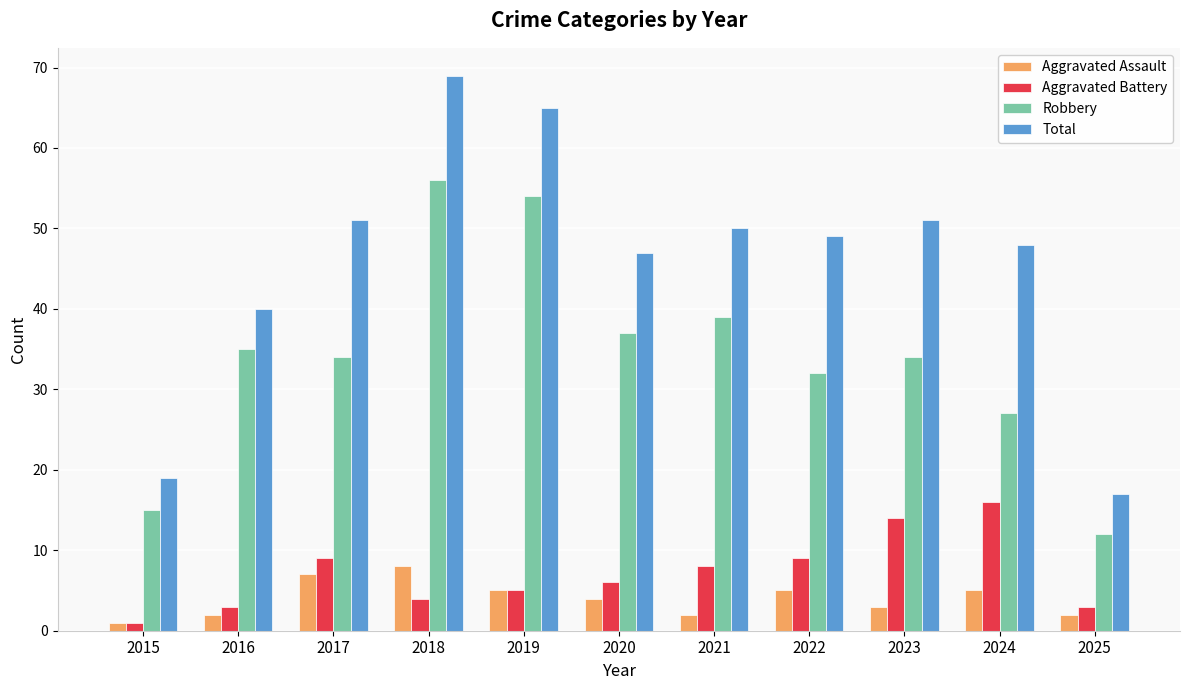

At which label does Robbery reach its minimum?

2025